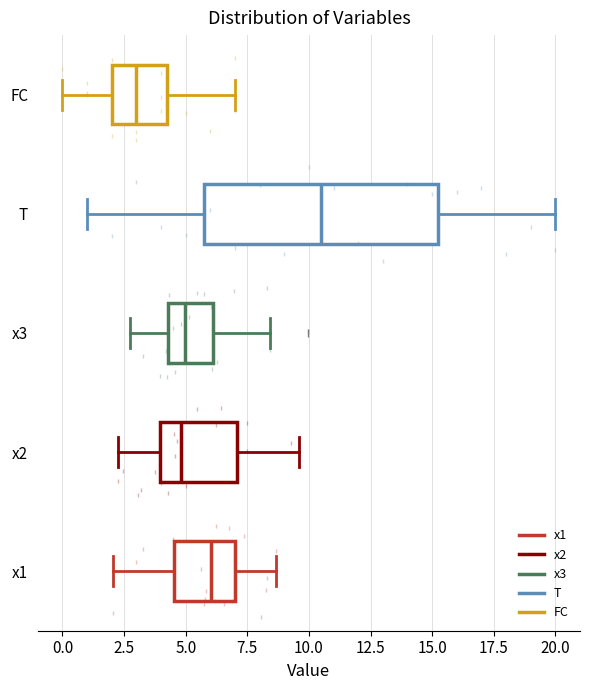

Where is the right edge of the box for x2 on the x-axis? The values are not printed on the chart, so give them approximately, as read against the axis.

7.0